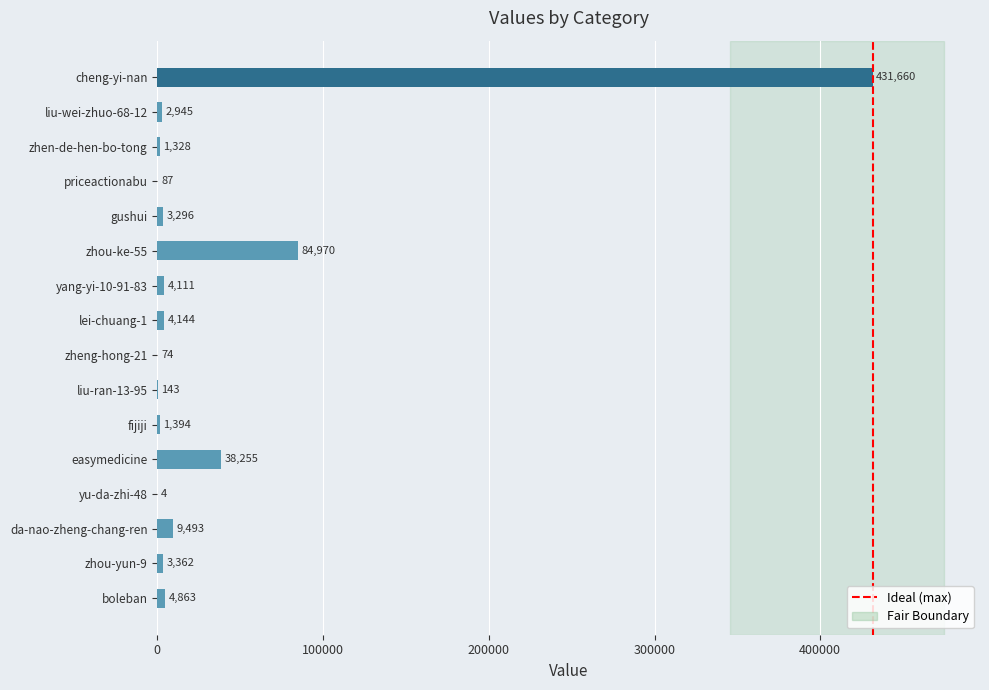

True or false: the data shows 143 at liu-ran-13-95.

True